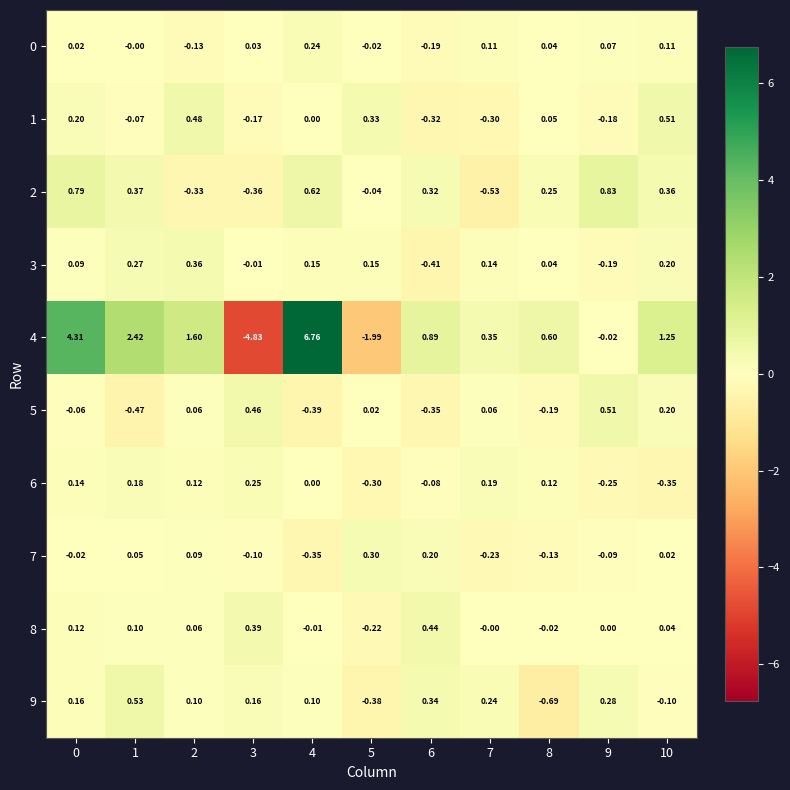

Is the value of 0 at 5 greater than the value of 4 at 5?

Yes